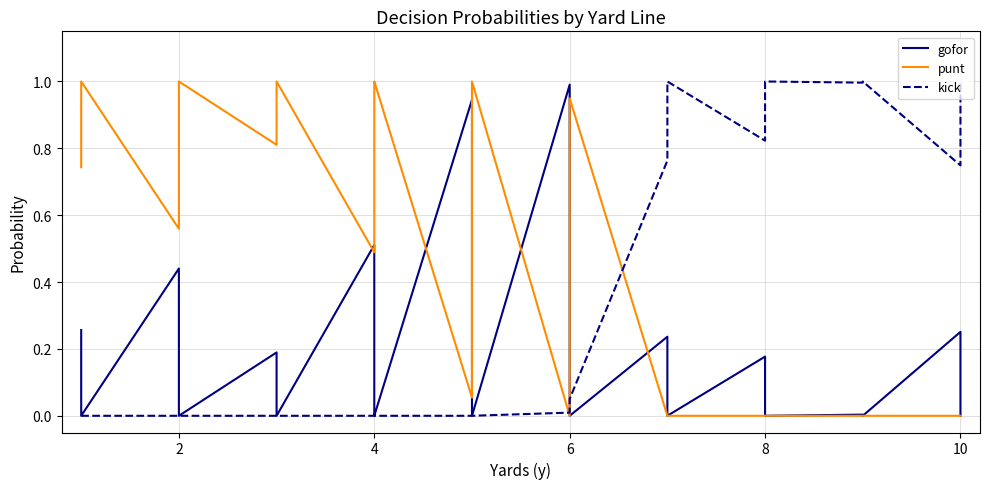

What is the total value across all series at 10?

1.0